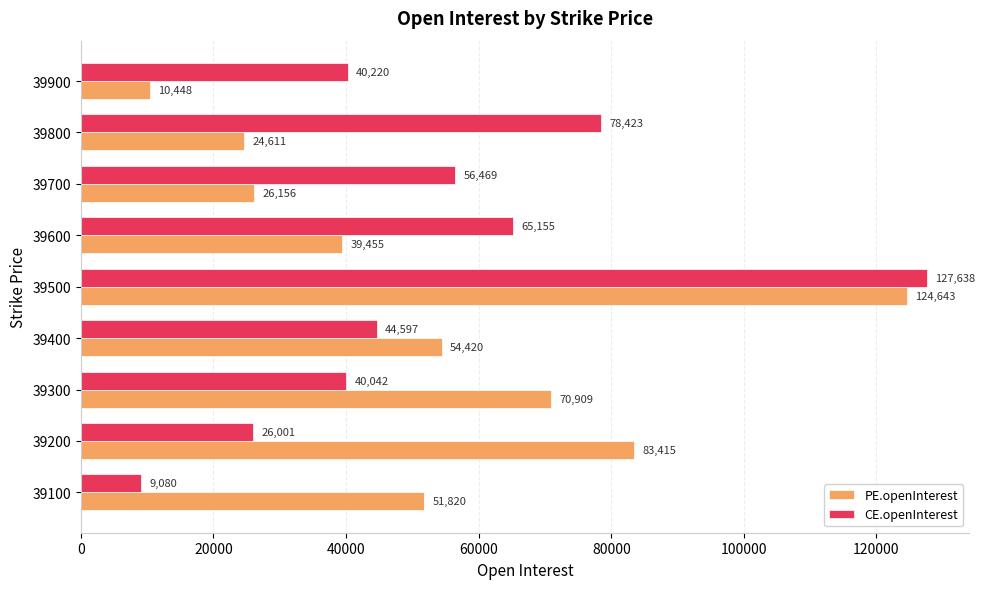

True or false: PE.openInterest has a value of 10448 at 39900.

True